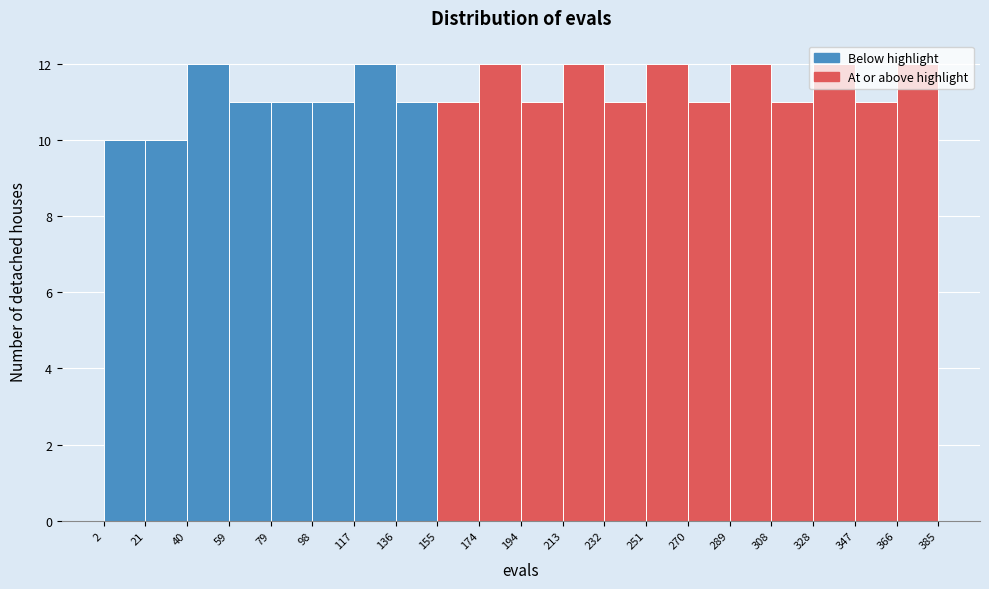

Reading left to right, list every bar in this chart as the range it spans on the x-axis followed by its height. The values are not printed on the chart, so give them approximately, as read against the axis.

2 to 21: 10
21 to 40: 10
40 to 59: 12
59 to 79: 11
79 to 98: 11
98 to 117: 11
117 to 136: 12
136 to 155: 11
155 to 174: 11
174 to 194: 12
194 to 213: 11
213 to 232: 12
232 to 251: 11
251 to 270: 12
270 to 289: 11
289 to 308: 12
308 to 328: 11
328 to 347: 12
347 to 366: 11
366 to 385: 12